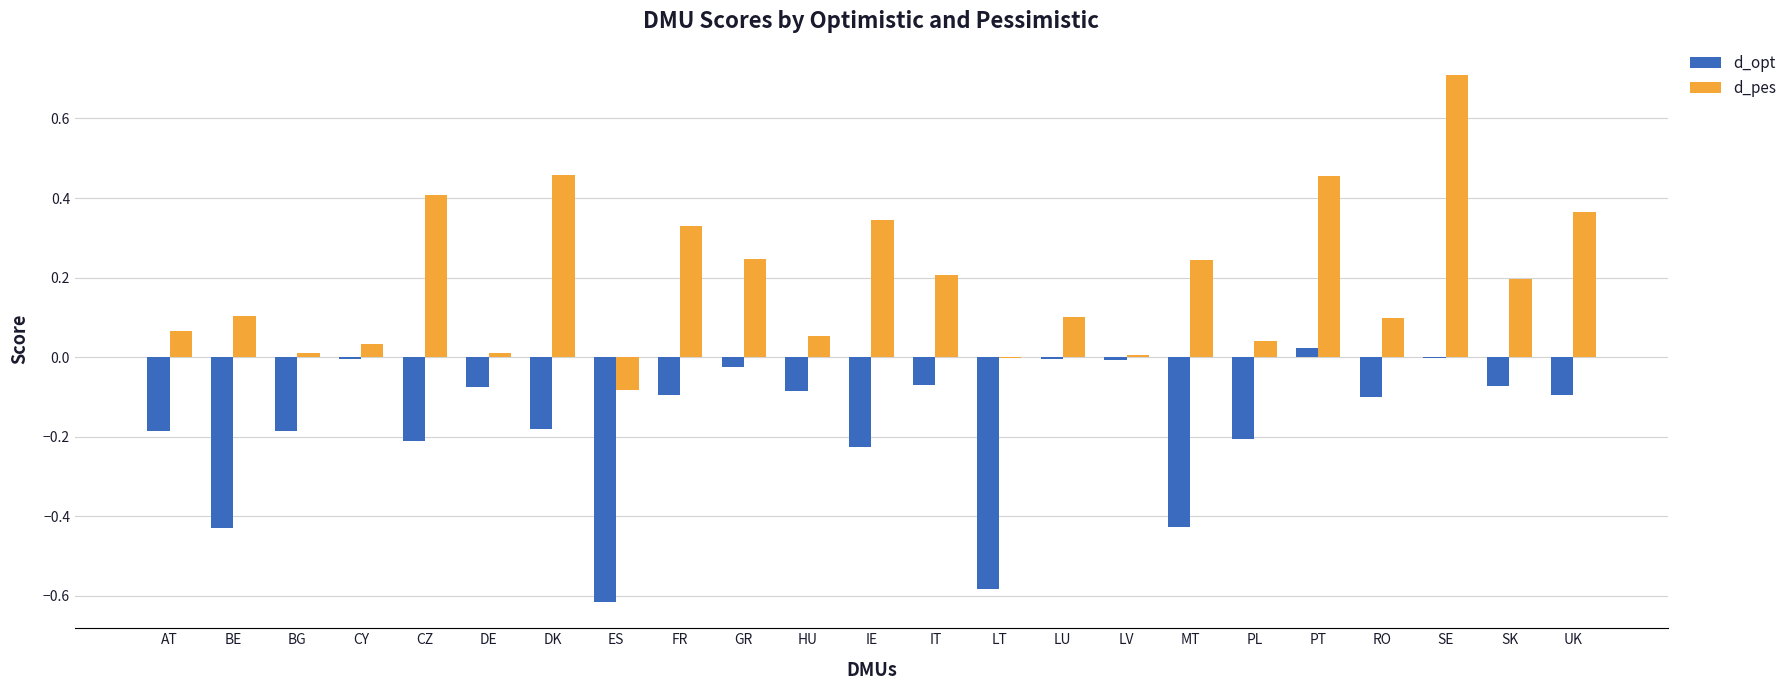

Which series changed the most between CZ and DE?

d_pes